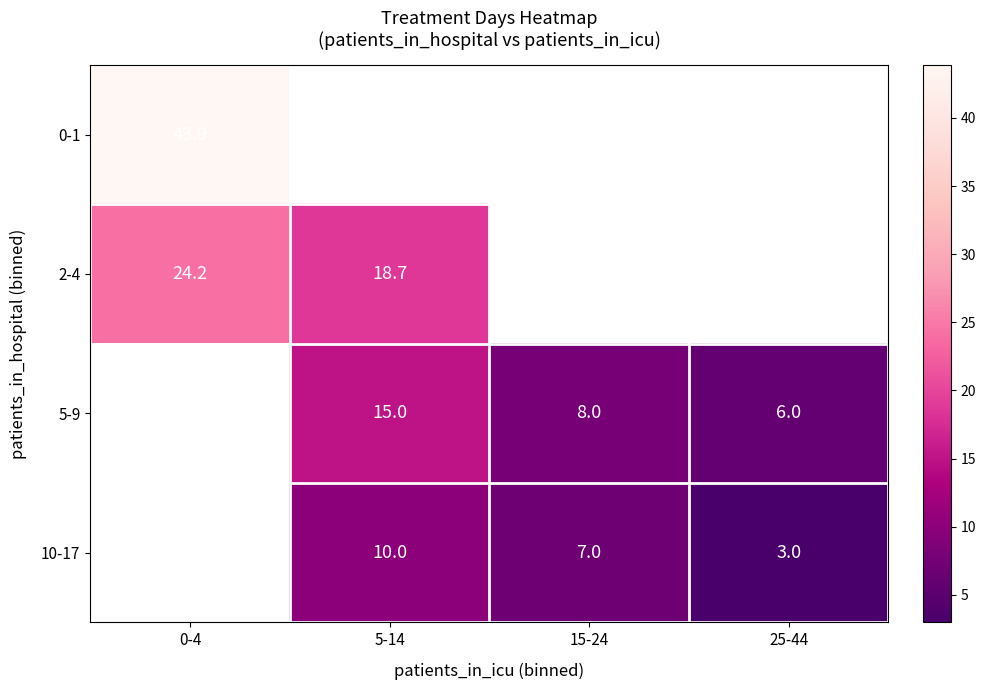

At how many categories does at least one series exceed 9?

2